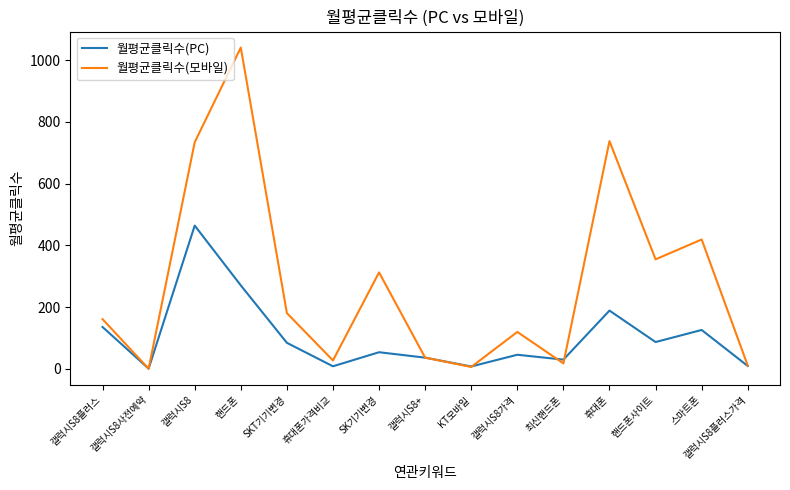

Is the value of 월평균클릭수(PC) at 휴대폰가격비교 greater than the value of 월평균클릭수(모바일) at 휴대폰가격비교?

No